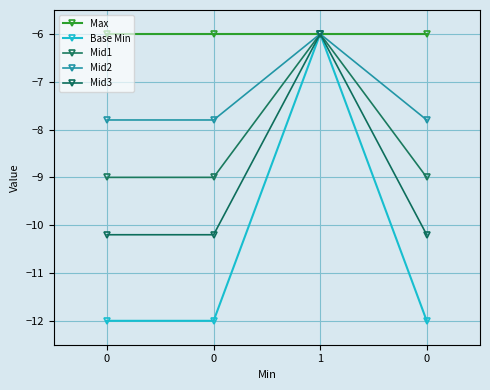

What is the smallest value displayed?

-12.0